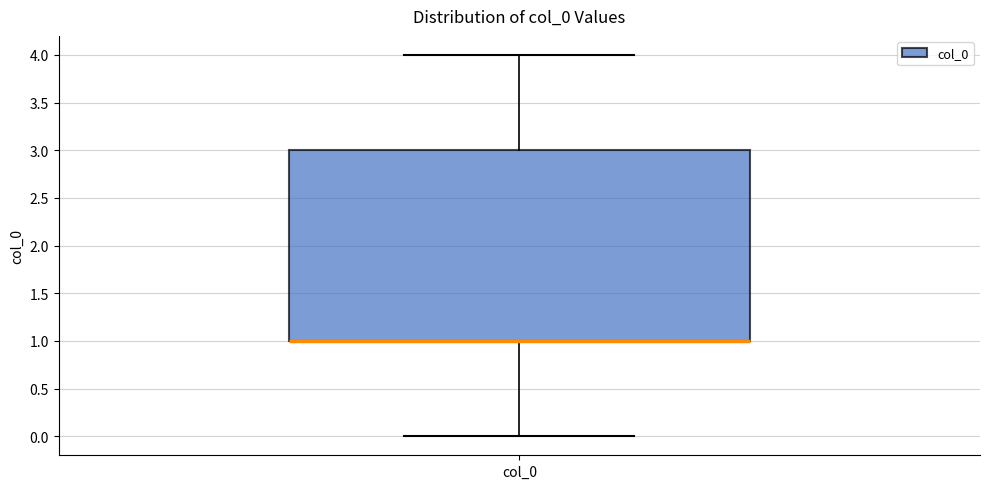

Where does the upper whisker of the box for col_0 end on the y-axis? The values are not printed on the chart, so give them approximately, as read against the axis.

4